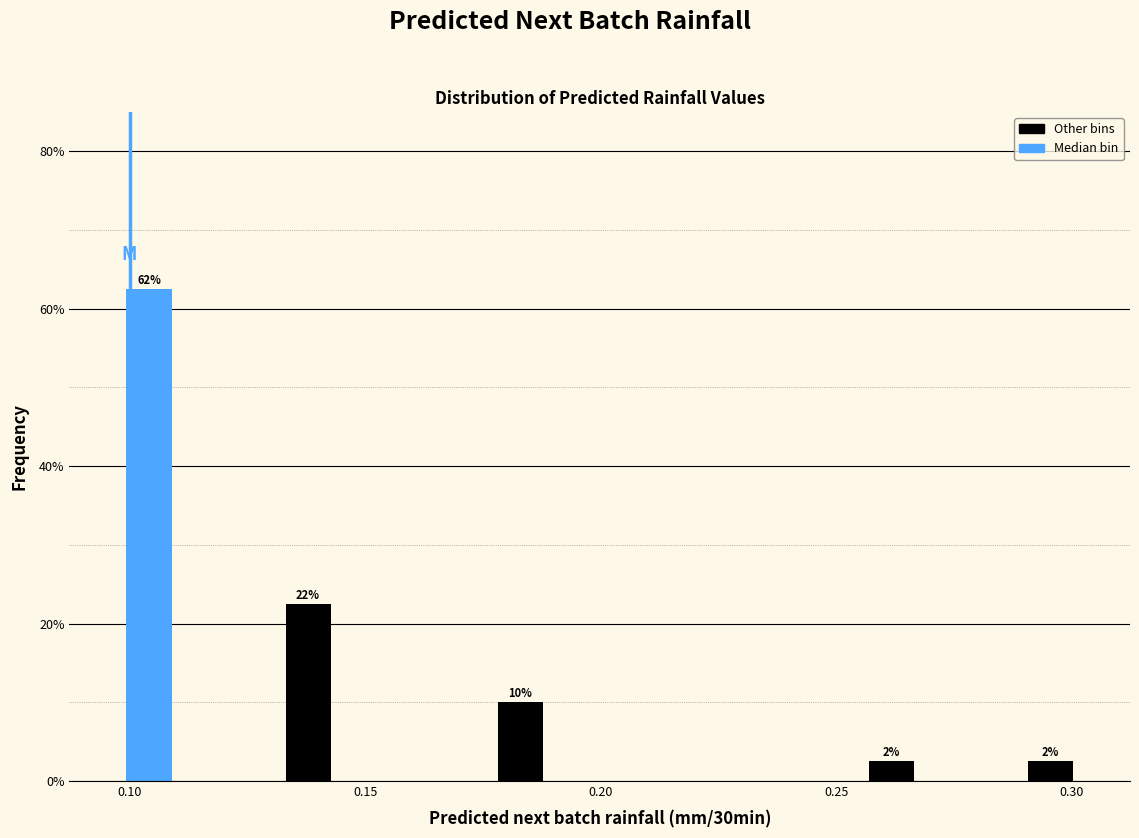

Around what value on the x-axis is the tallest bar? Give the approximate position of its centre, as read against the axis.

0.105